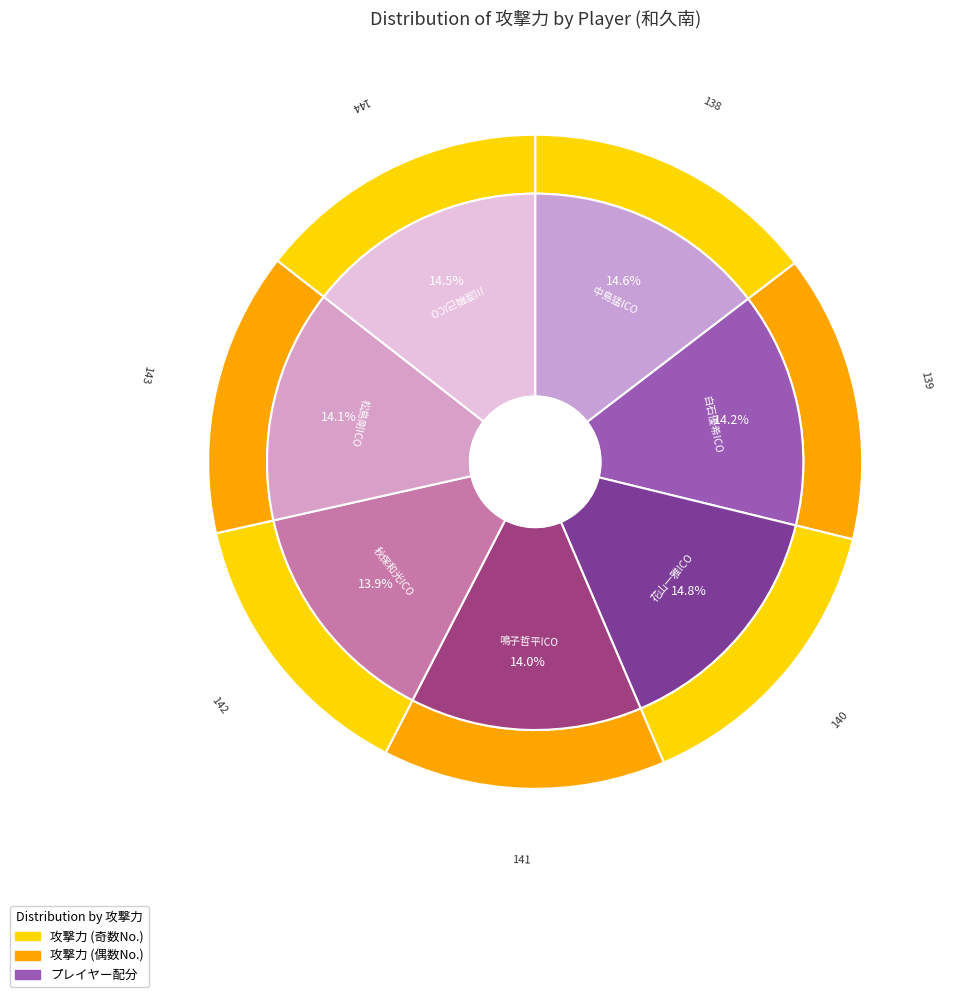

Is there a majority slice in this chart?

No